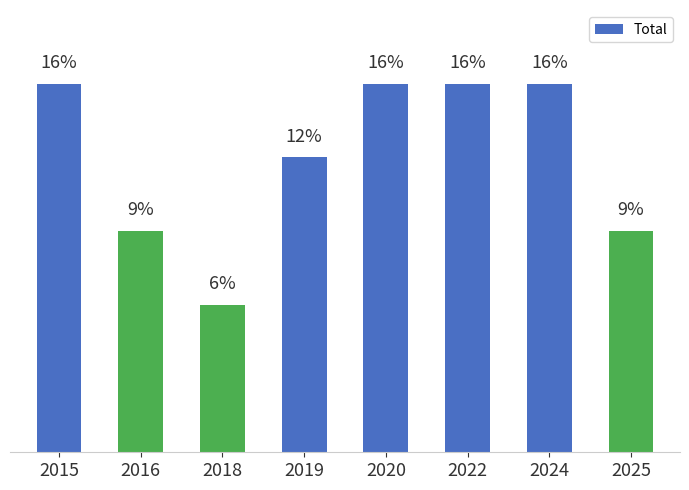

Reading right to left, transcribe all the data shown in this chart.

9.4	15.6	15.6	15.6	12.5	6.2	9.4	15.6